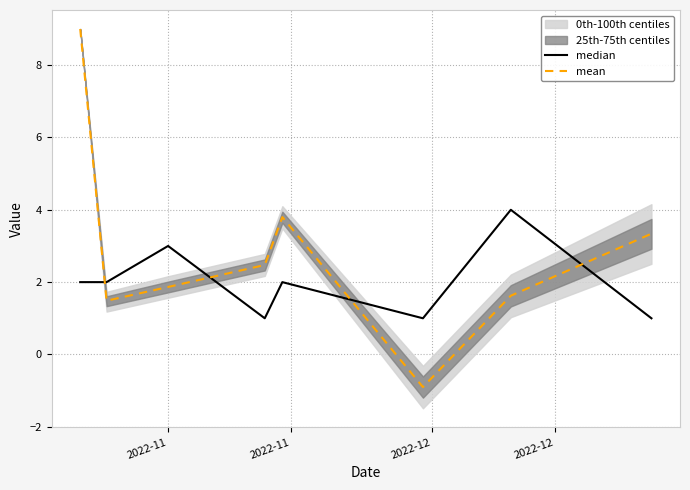

Which series ends up on top after the final intersection of mean and median?

mean